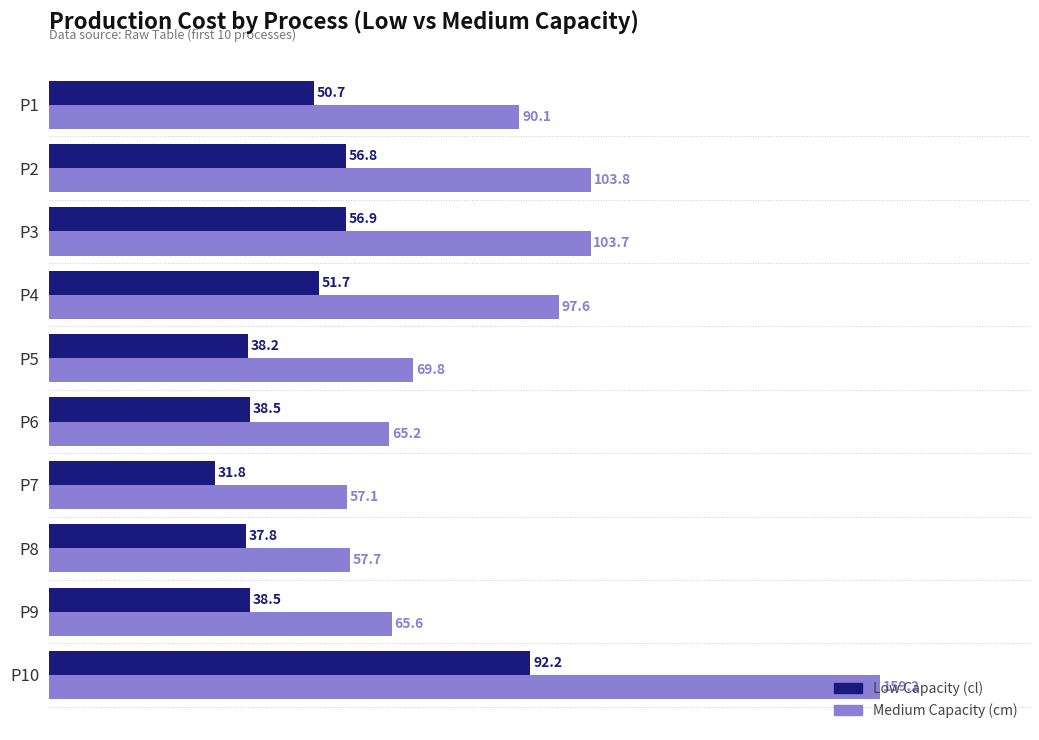

What is the total value across all series at P5?

108.0